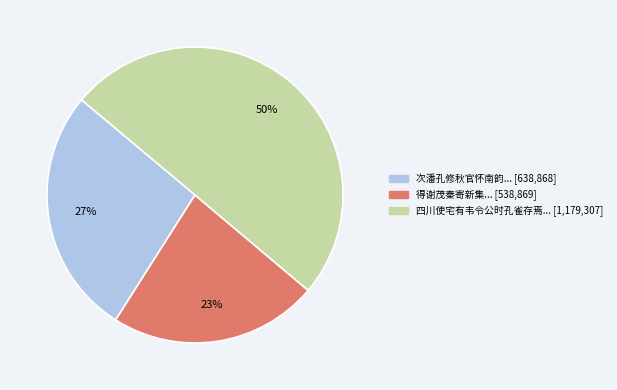

To the nearest percent, what is the difference between the largest and smallest slice percentages?

27%